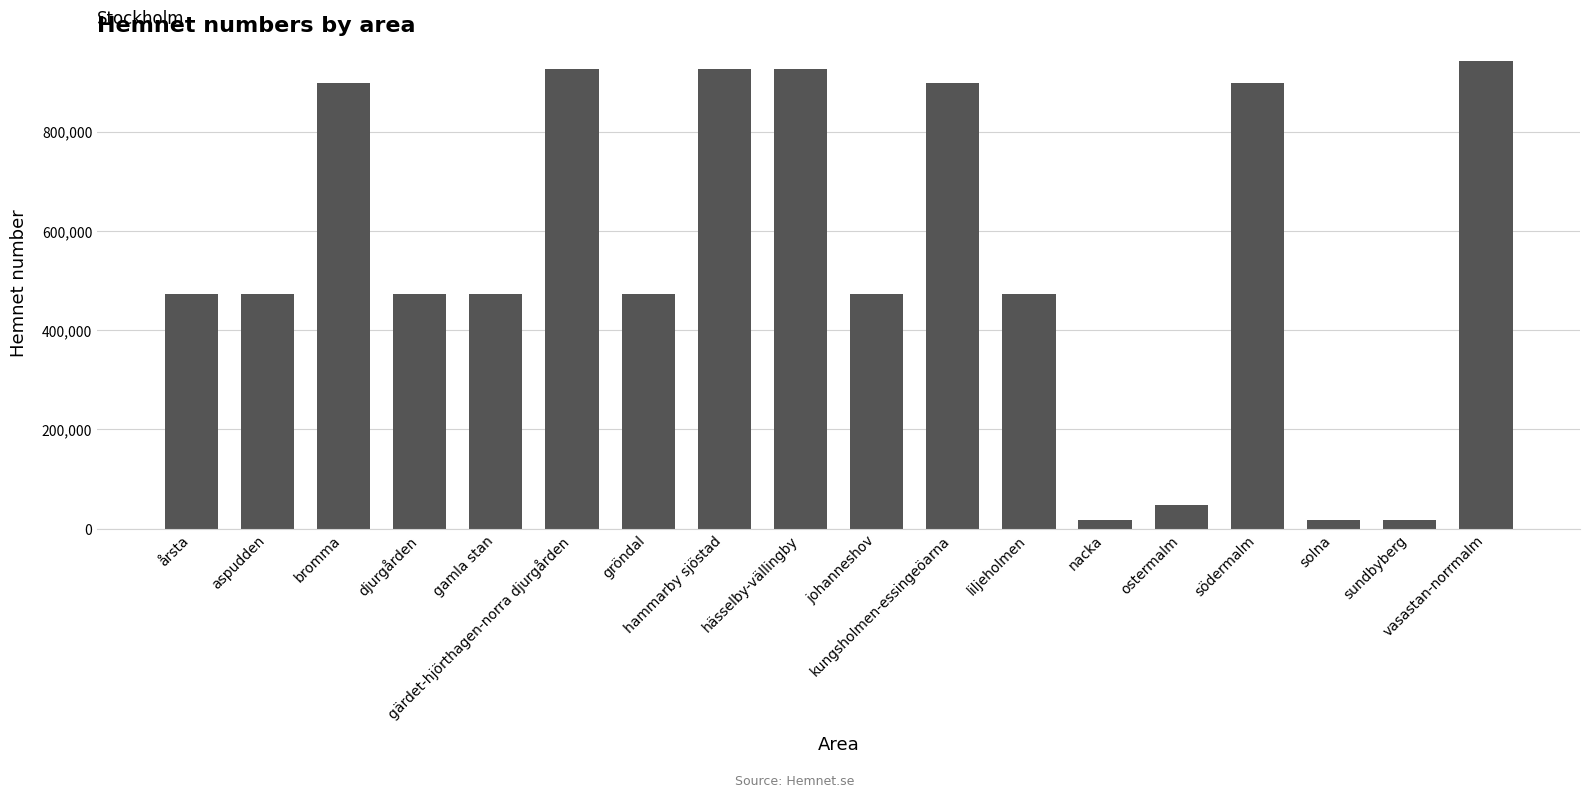

Are the bars grouped side by side (vs. stacked)?

No